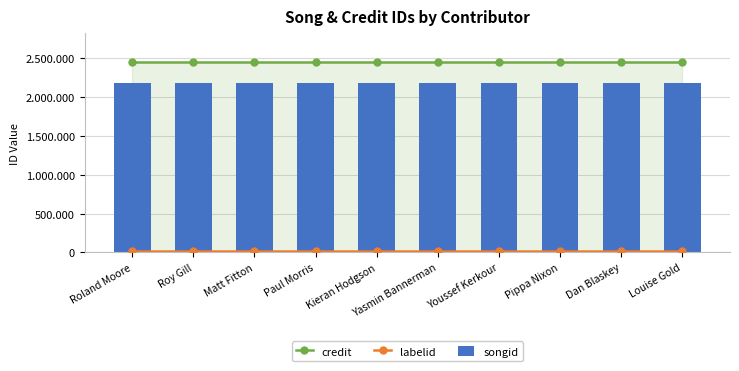

At which label does credit reach its peak?

Roland Moore